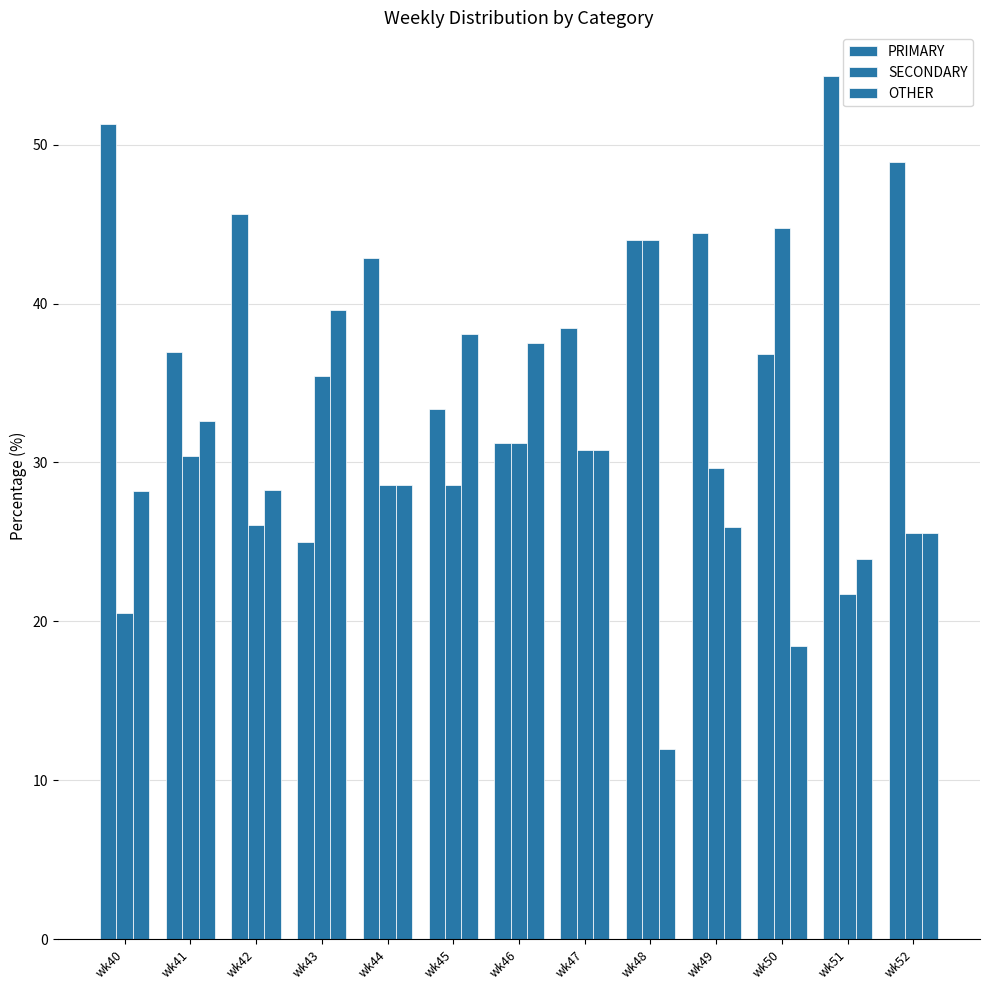

True or false: SECONDARY has a value of 42.3 at wk41.

False